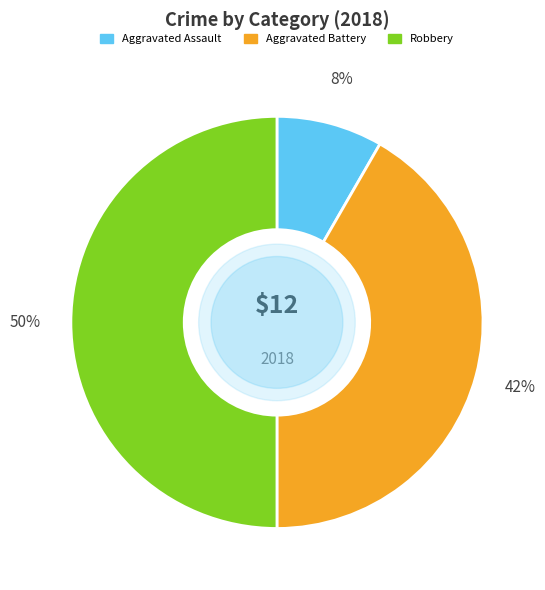

To the nearest percent, what is the average slice percentage?

33%